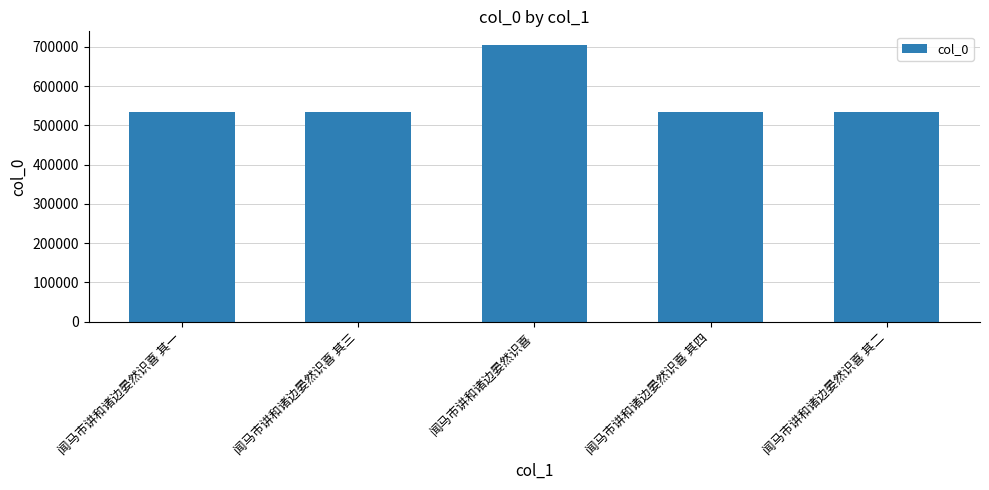

What is the value of the 3rd bar from the left?

704431